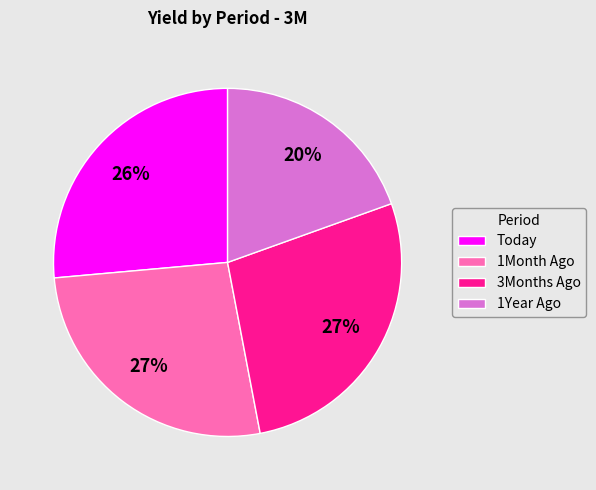

To the nearest percent, what percentage of the pie is 1Year Ago?

20%